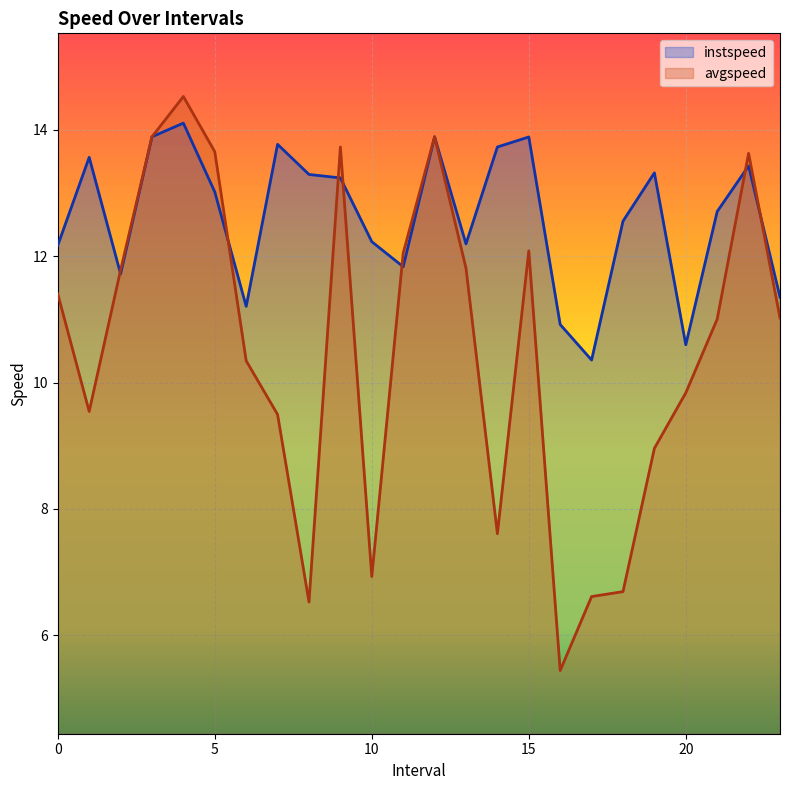

How many lines are shown in the chart?

2